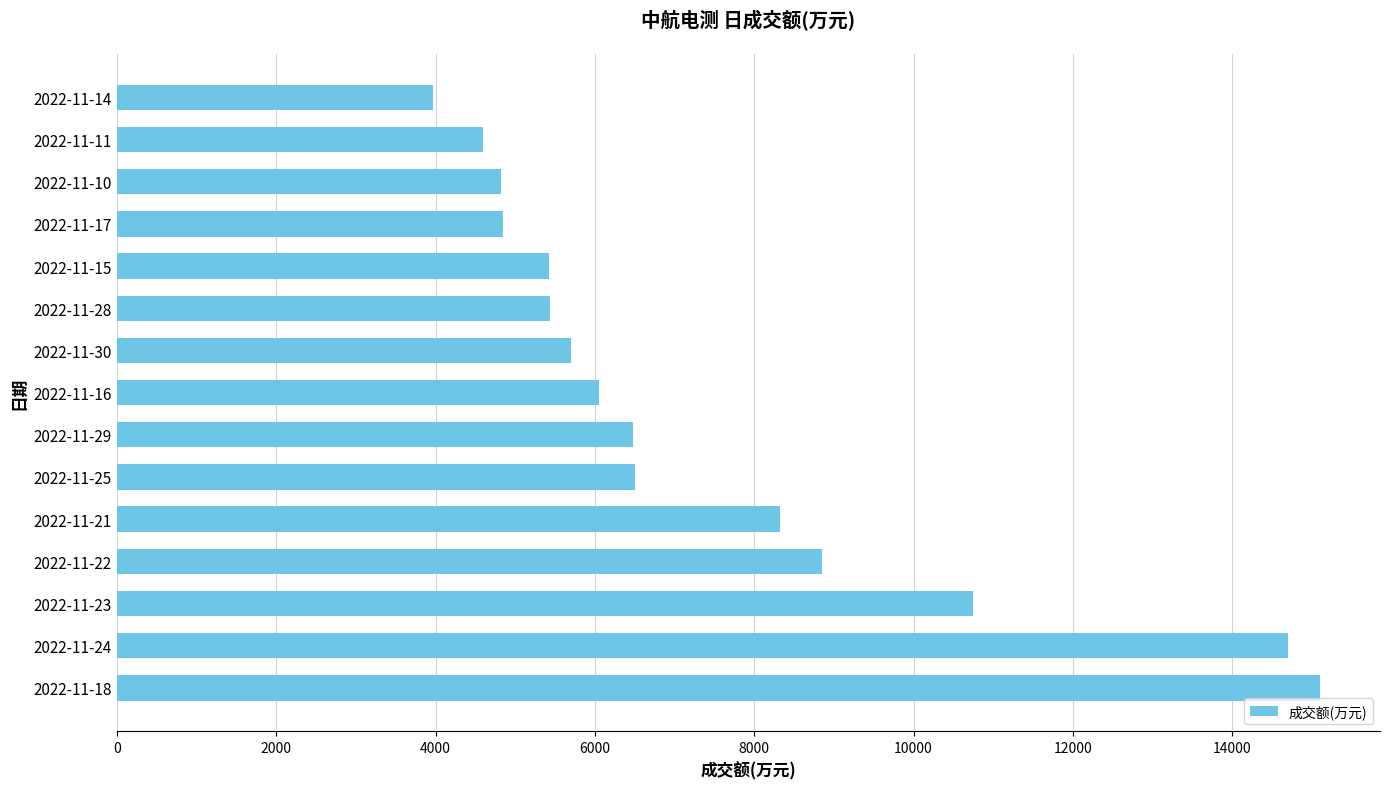

Where is the data nearest to the value 9532?

2022-11-22